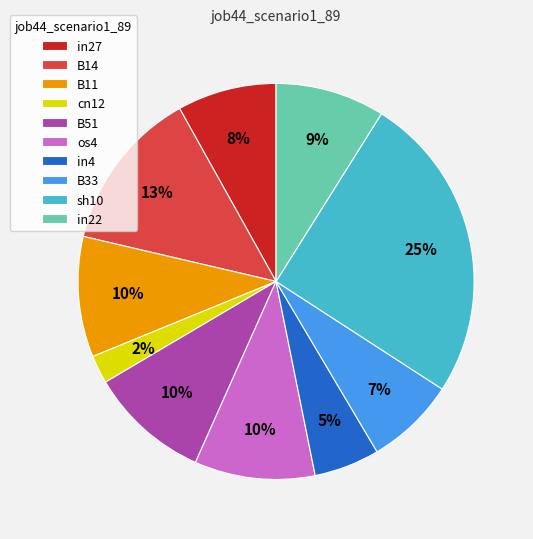

Do sh10 and B33 together represent more than half of the pie?

No